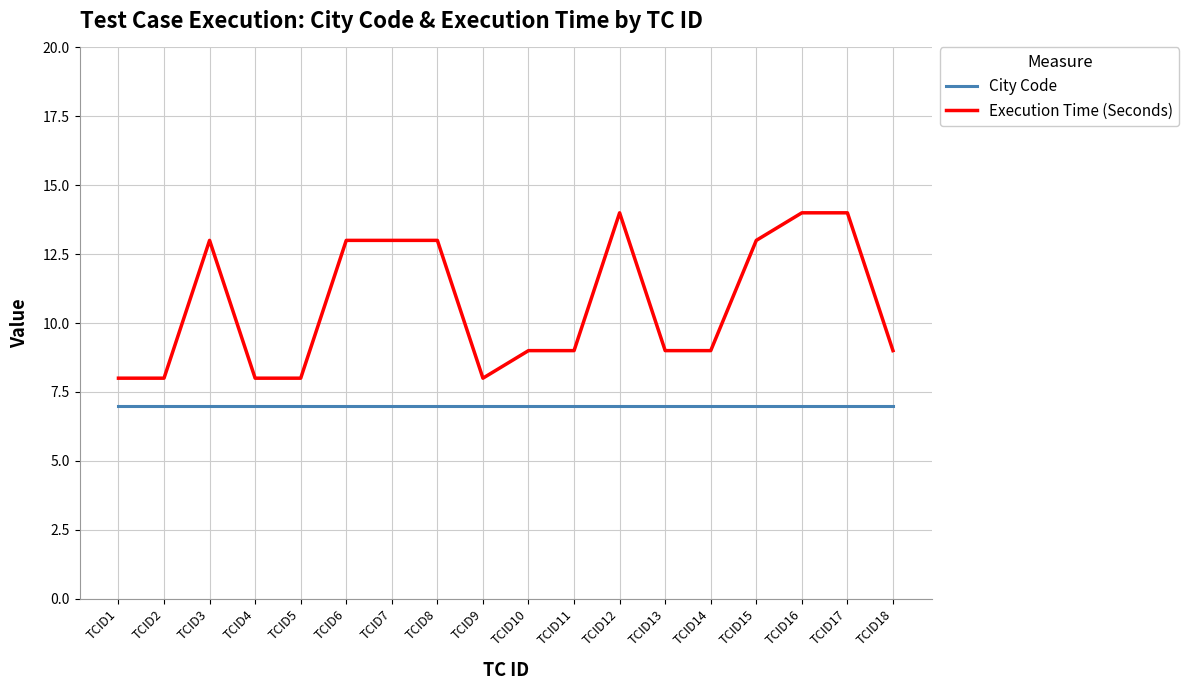

Is the value of City Code at TCID16 greater than the value of Execution Time (Seconds) at TCID18?

No